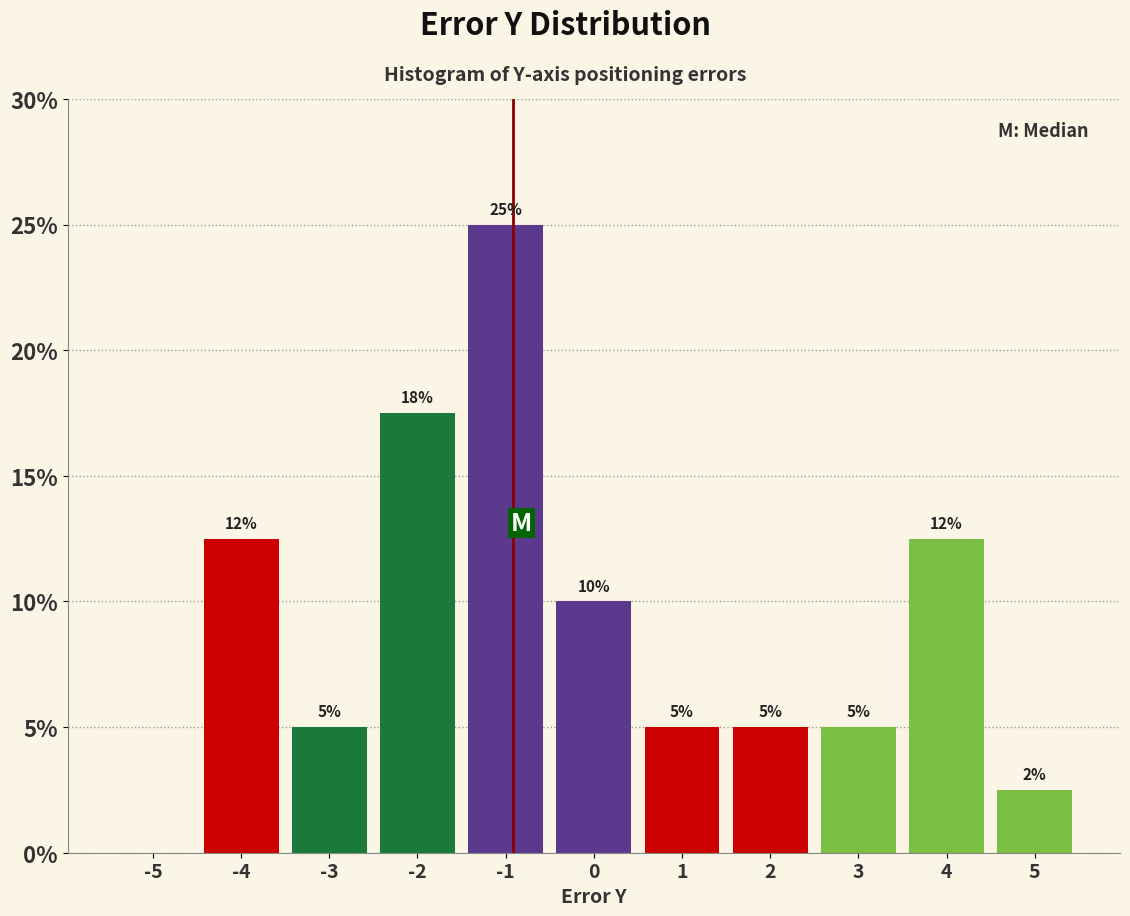

Which range on the x-axis has the tallest bar?

-1.5 to -0.5